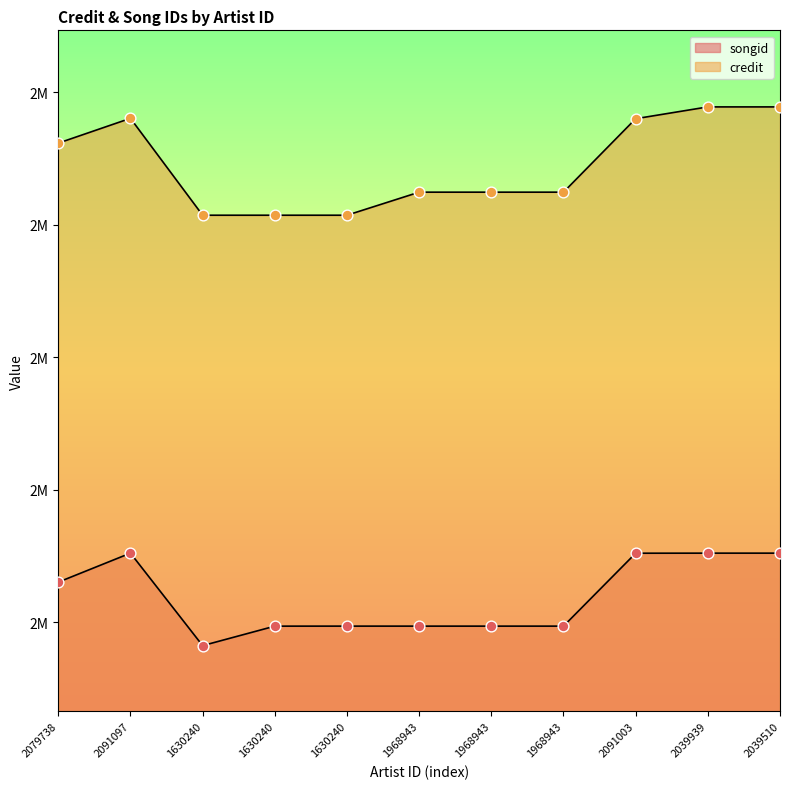

Which series has the largest total across all categories?

credit